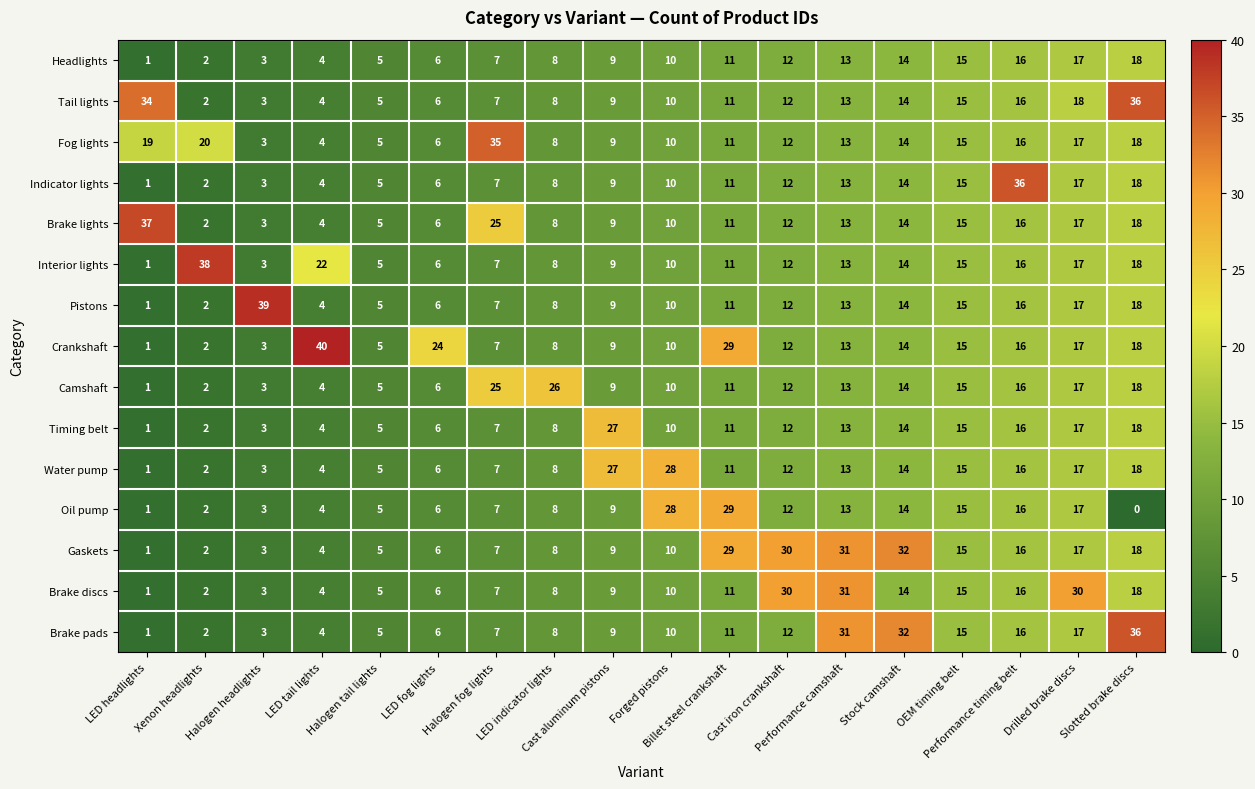

What is the sum of all Indicator lights values?

191